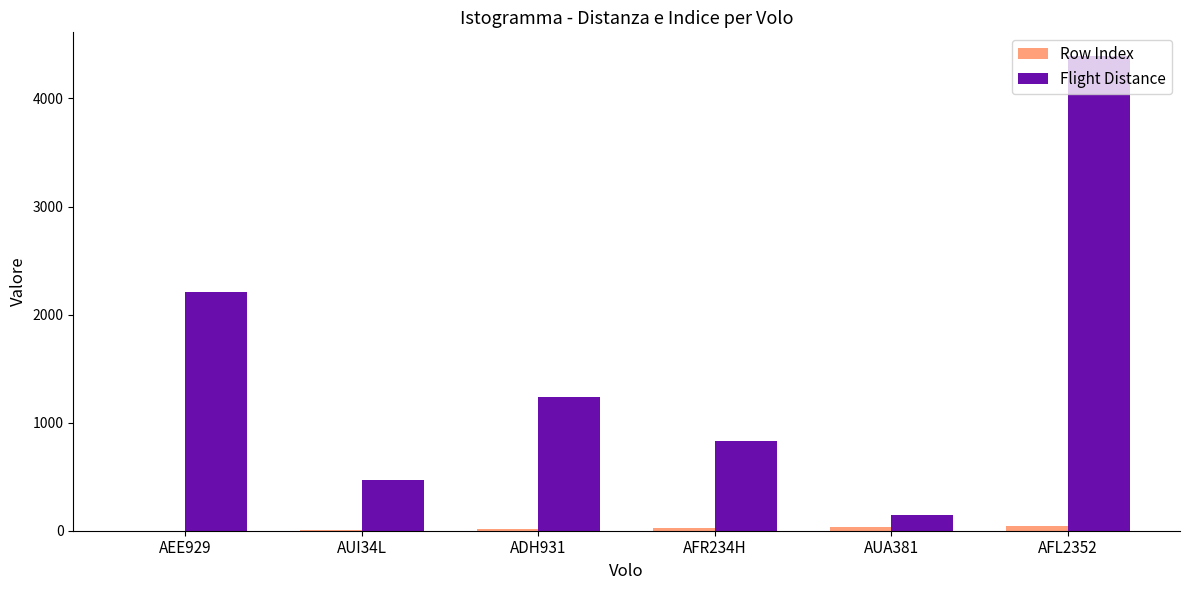

Where is Flight Distance nearest to the value 2267?

AEE929